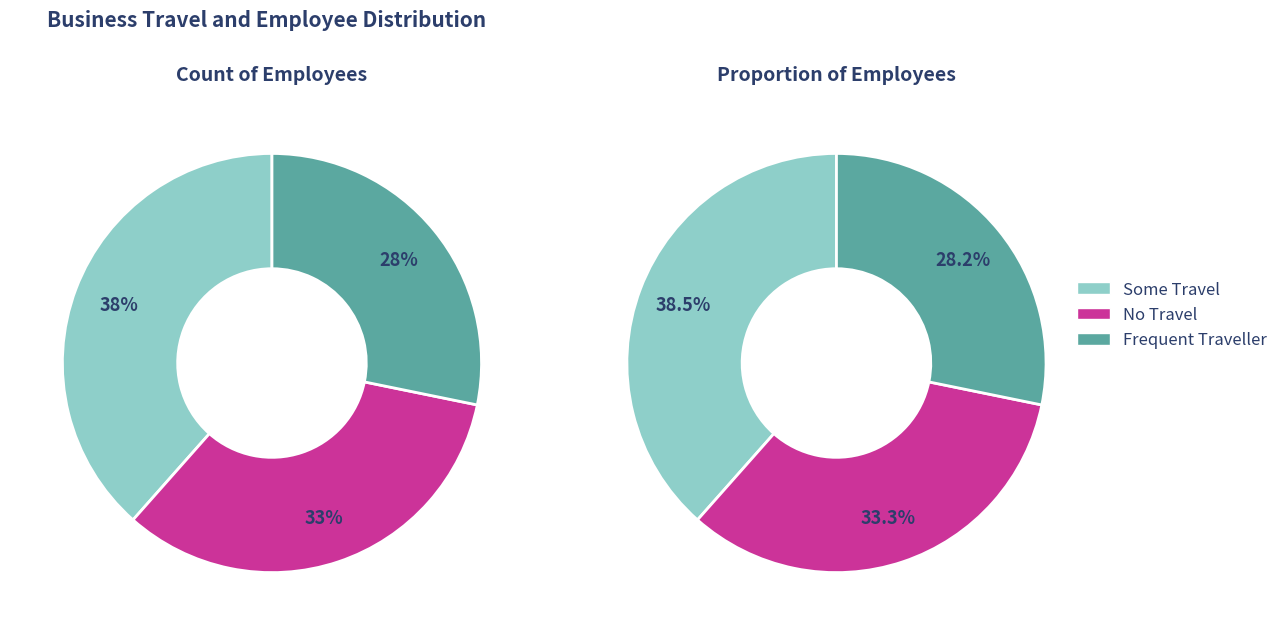

Approximately how many times larger is the value at Frequent Traveller compared to Some Travel?

0.7